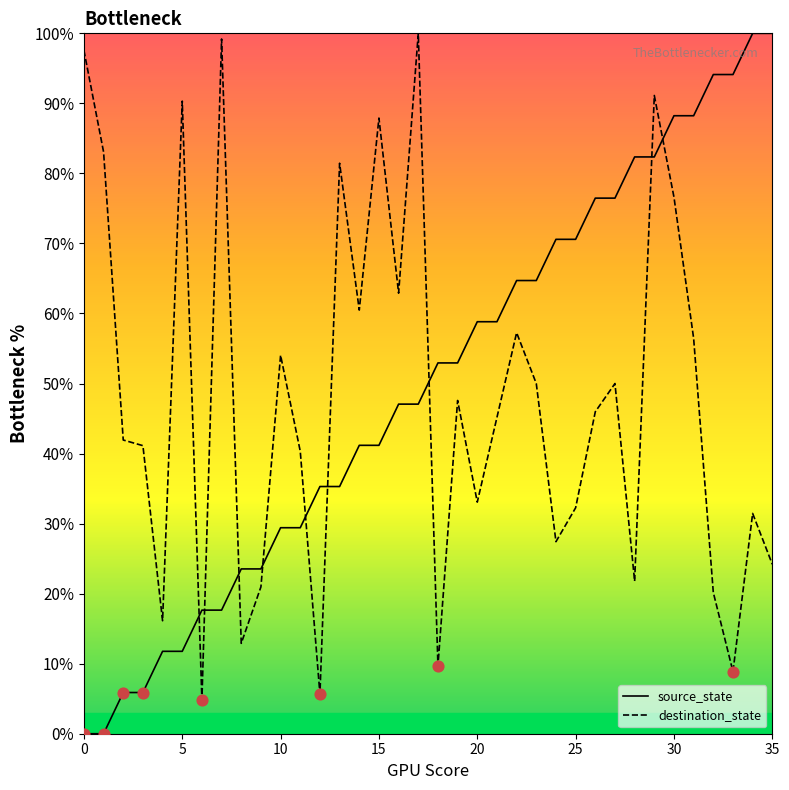

Is the value of destination_state at 30 greater than the value of source_state at 27?

No